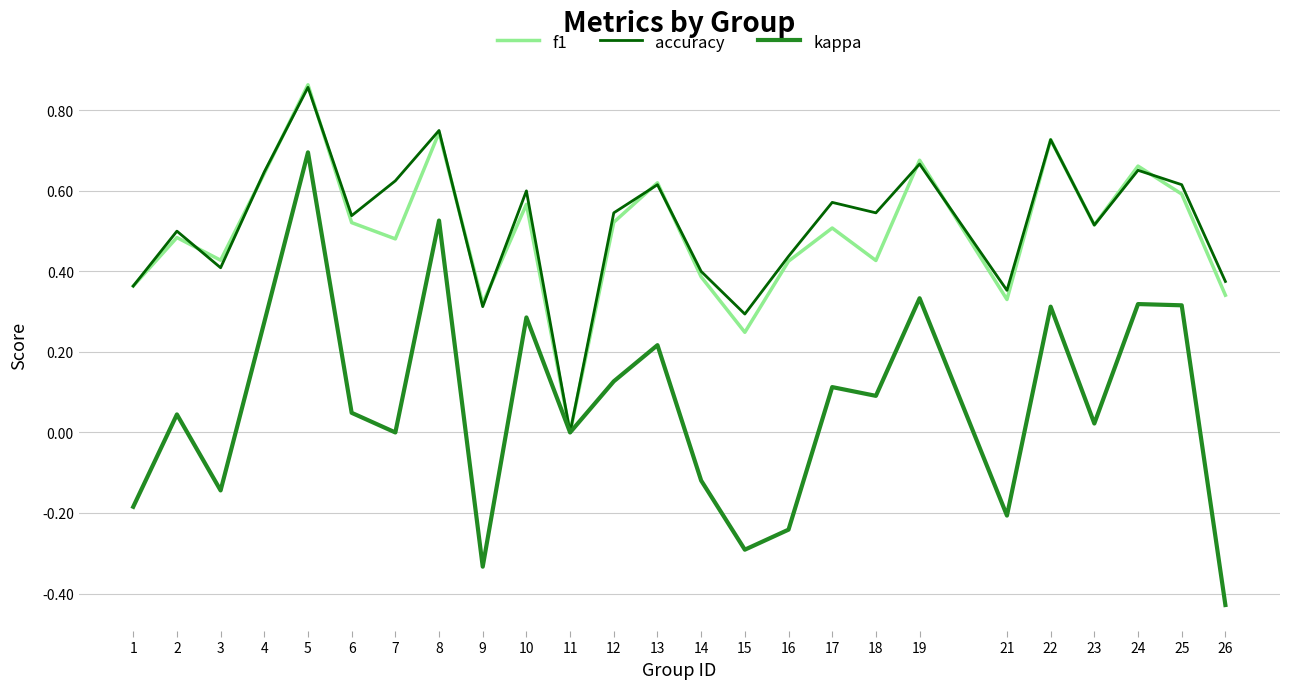

Which series has the largest range (max minus min)?

kappa